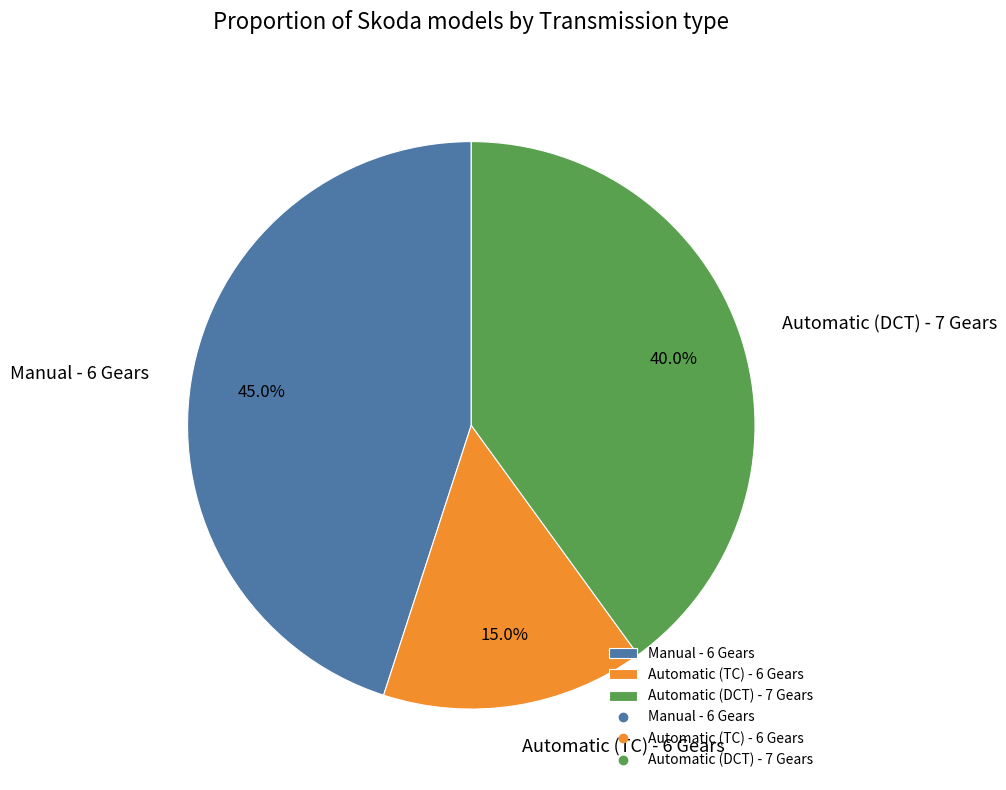

Approximately how many times larger is the value at Manual - 6 Gears compared to Automatic (DCT) - 7 Gears?

1.1